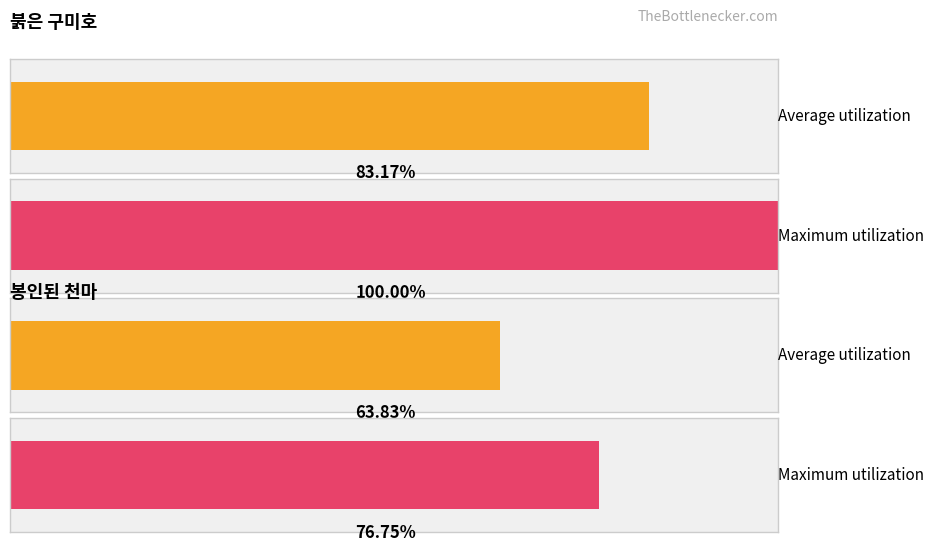

At which category is the sum across all series the highest?

1